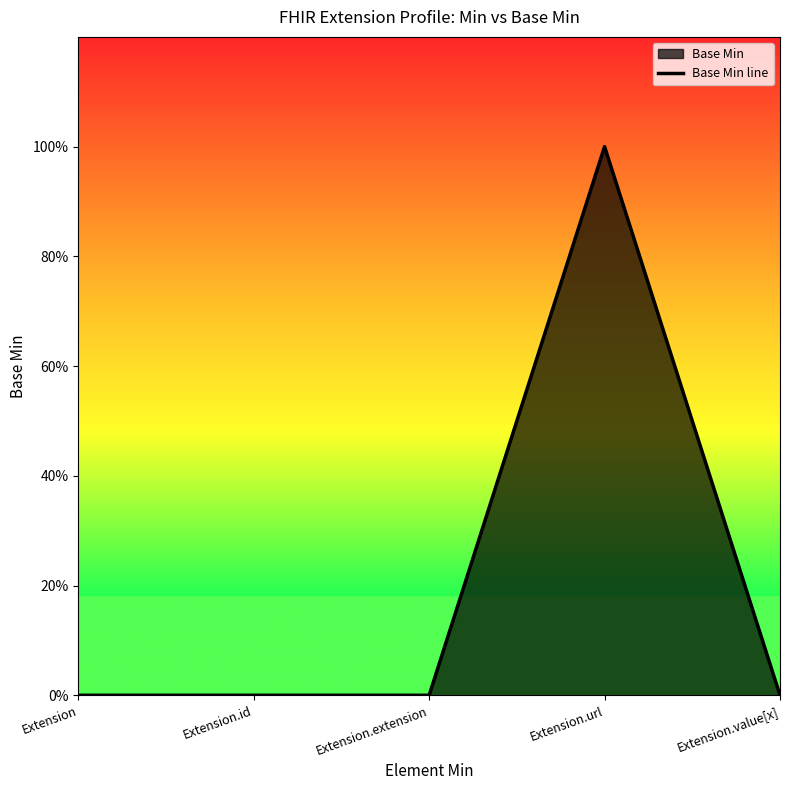

What position from the right is Extension.extension?

3